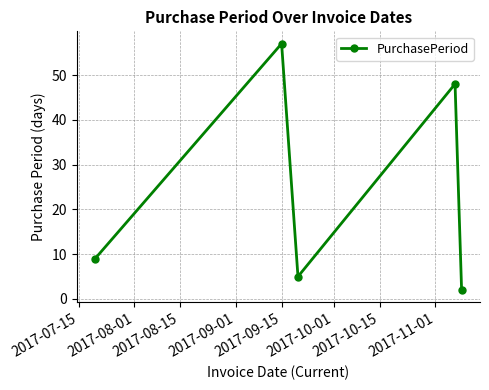

How many values are below 9?

2